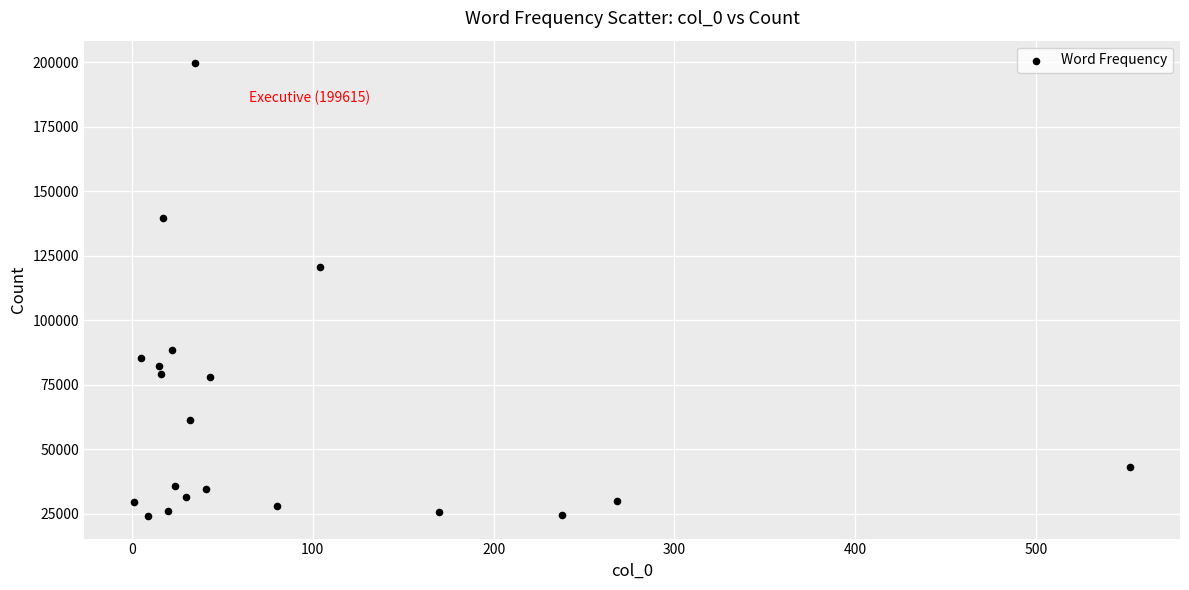

What is the range of X values (max minus min)?

551